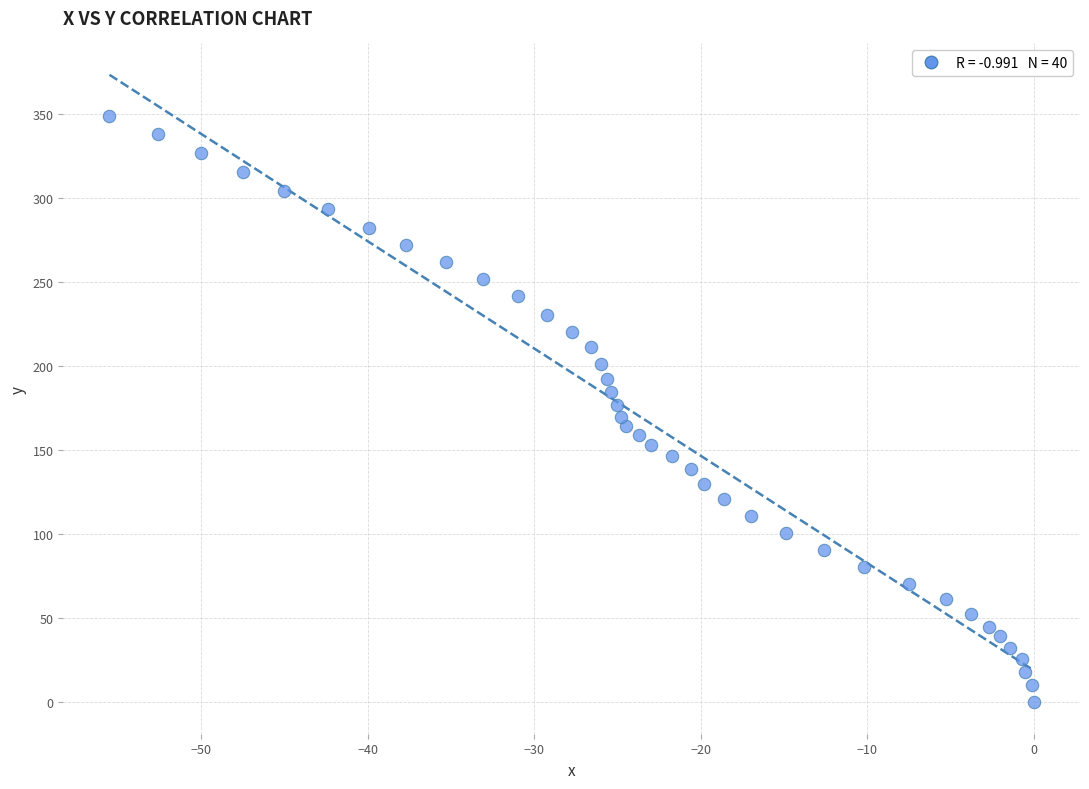

What is the range of Y values (max minus min)?

348.9